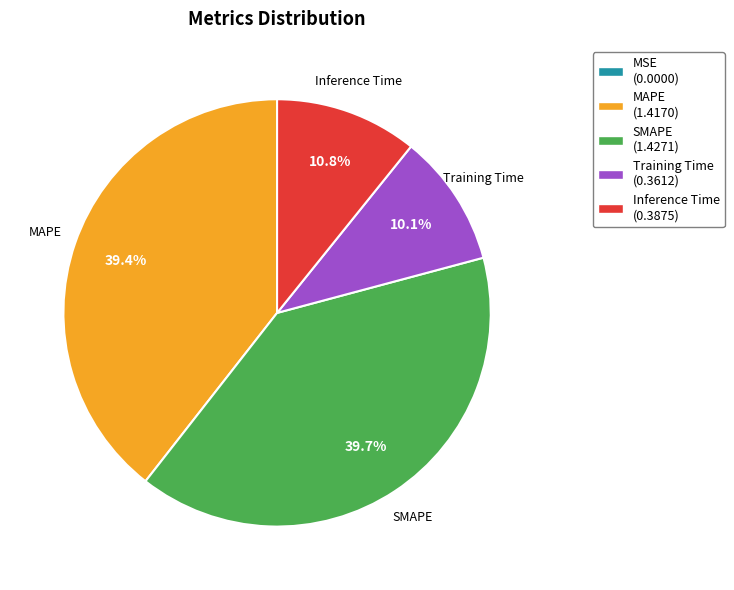

What percentage do Training Time and MAPE together represent?

49.5%